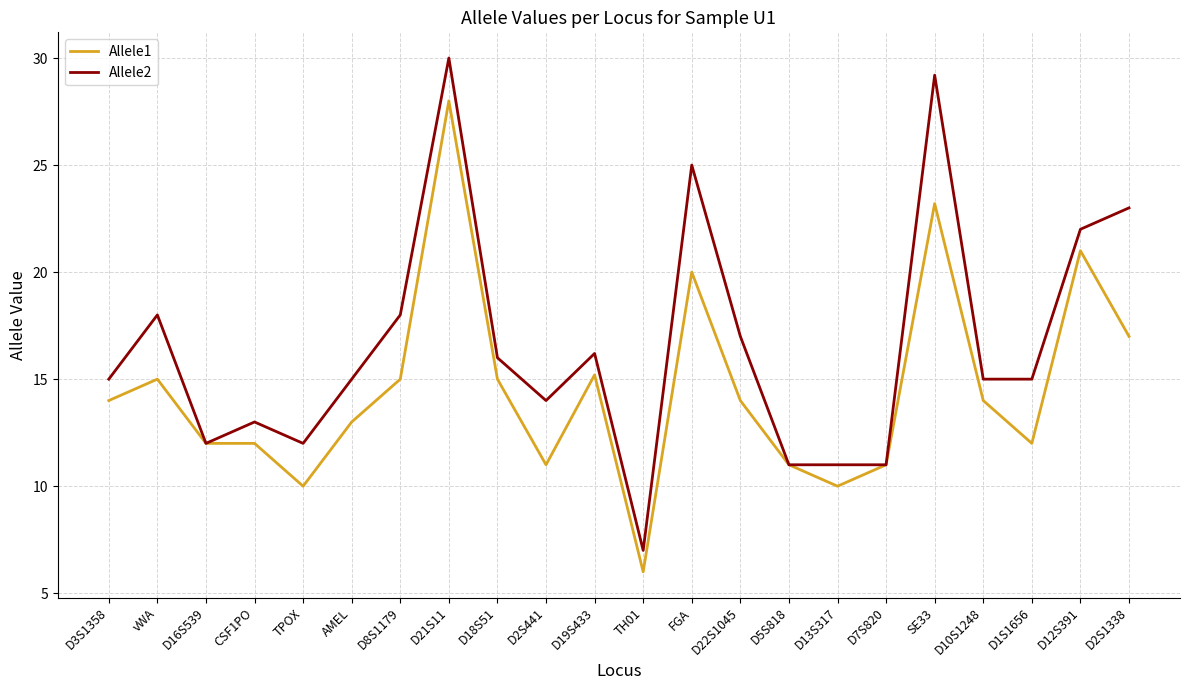

What is the average value of the Allele1 series?

14.5